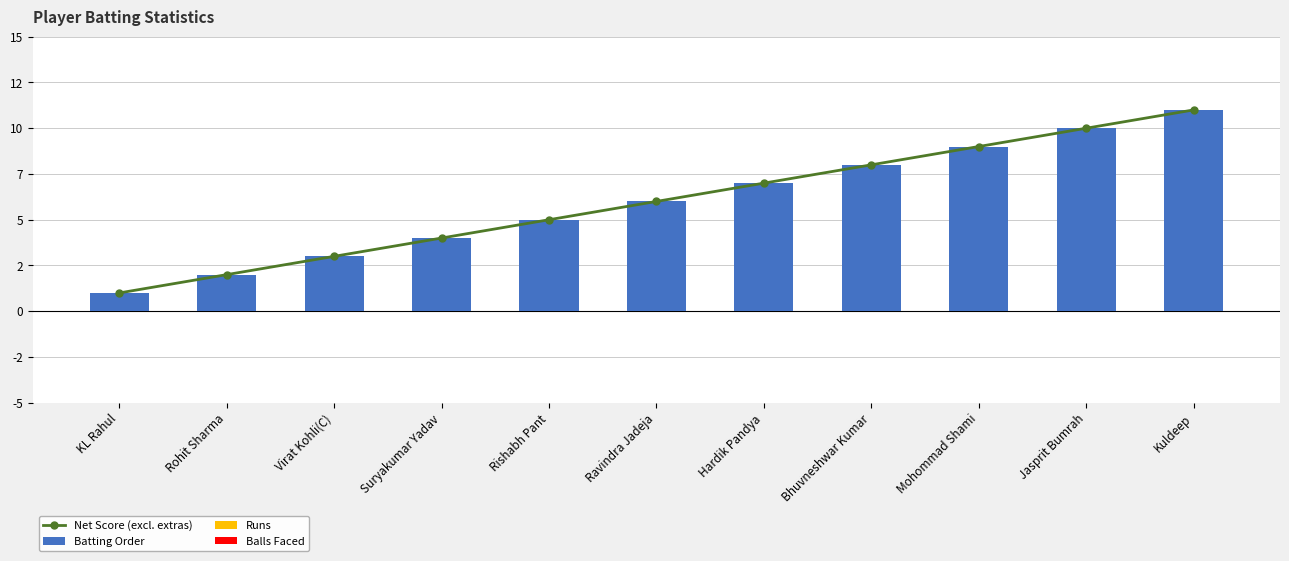

What position from the left is KL Rahul?

1